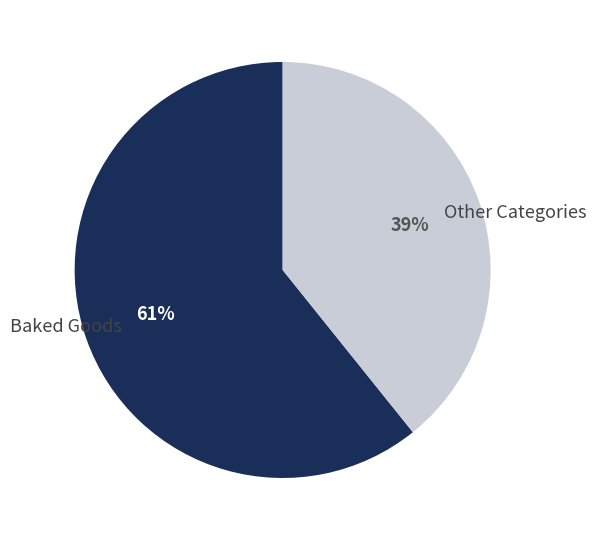

To the nearest percent, what is the average slice percentage?

50%